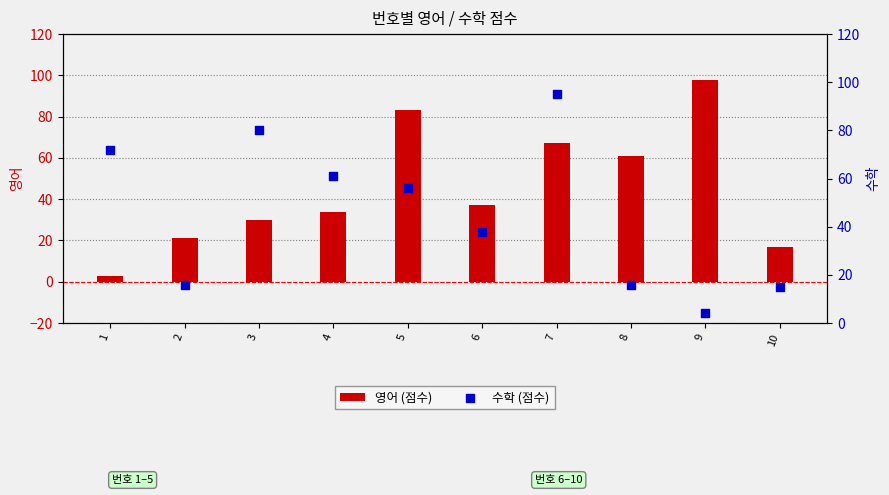

Which series contains the highest Y value?

영어